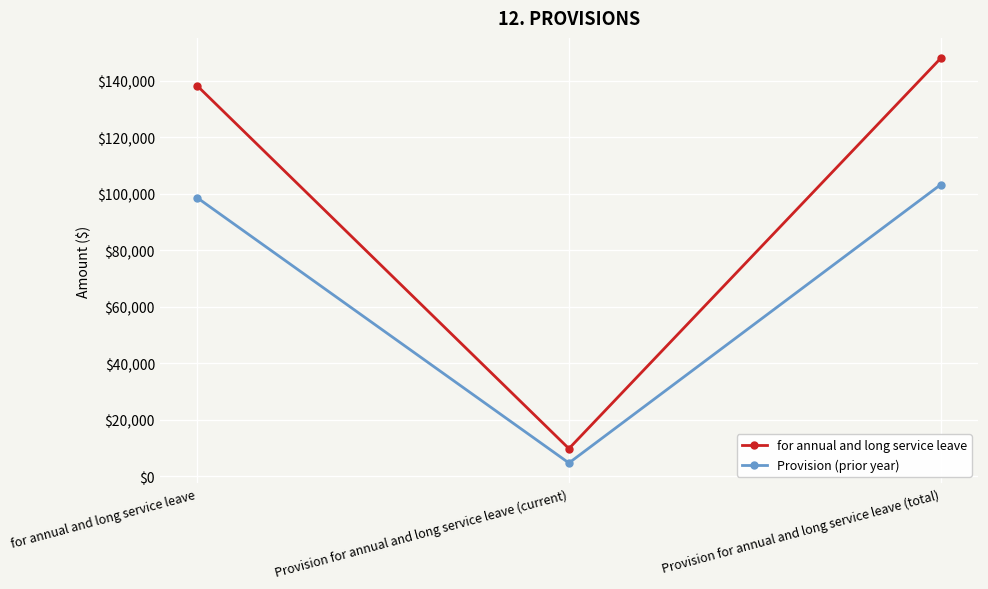

Read the Provision (prior year) value at for annual and long service leave, to the nearest 100.

98600